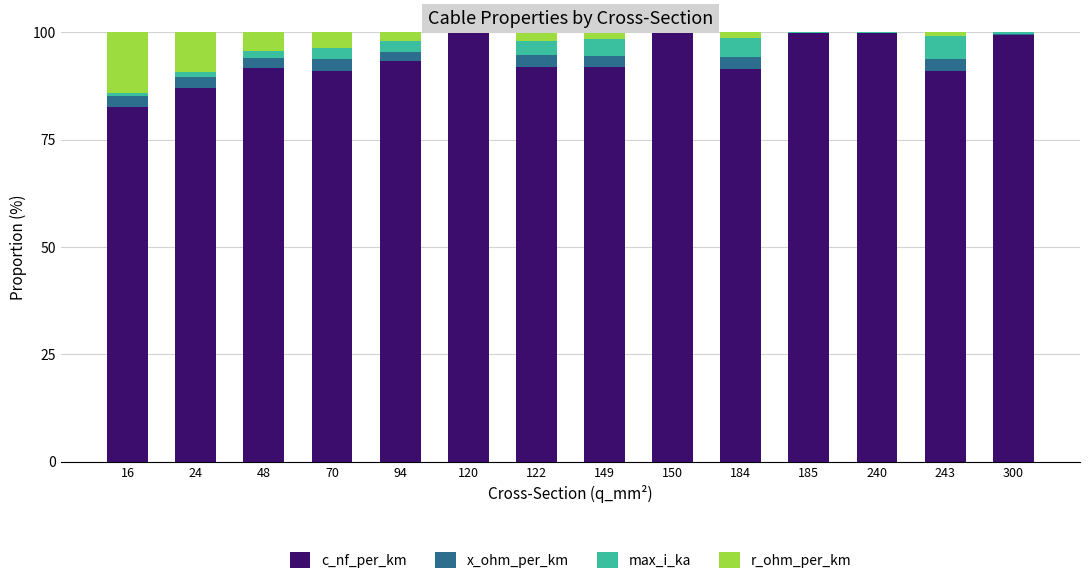

True or false: c_nf_per_km has a value of 146.1 at 16.

False